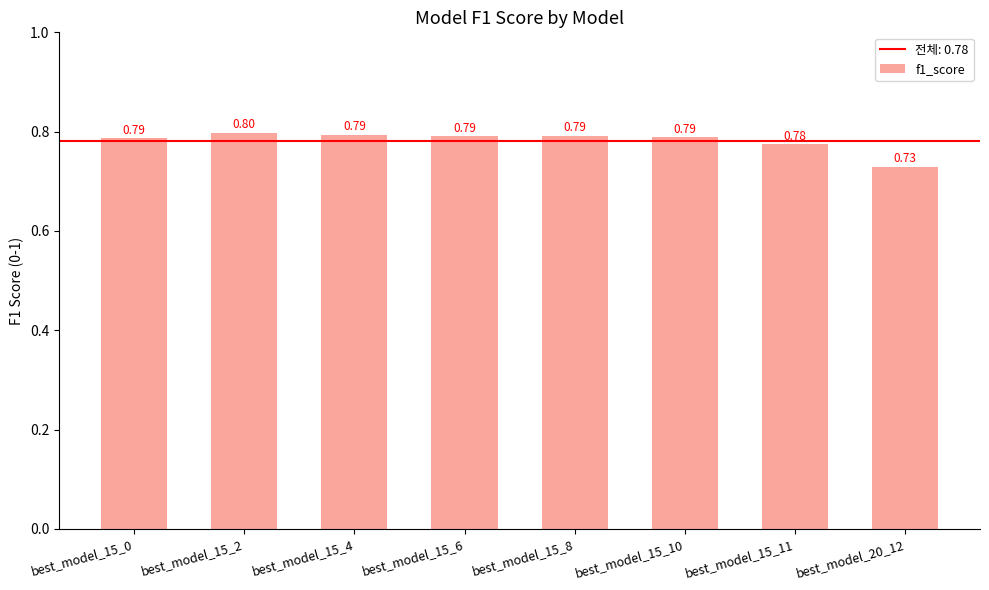

What position from the right is best_model_15_6?

5